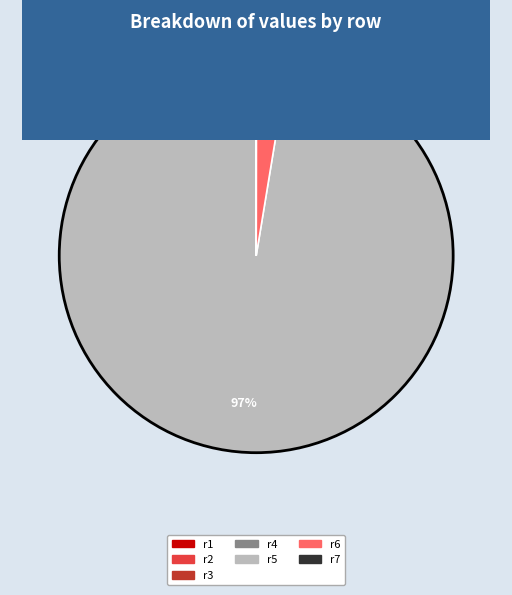

What is the largest slice in the pie chart?

r5